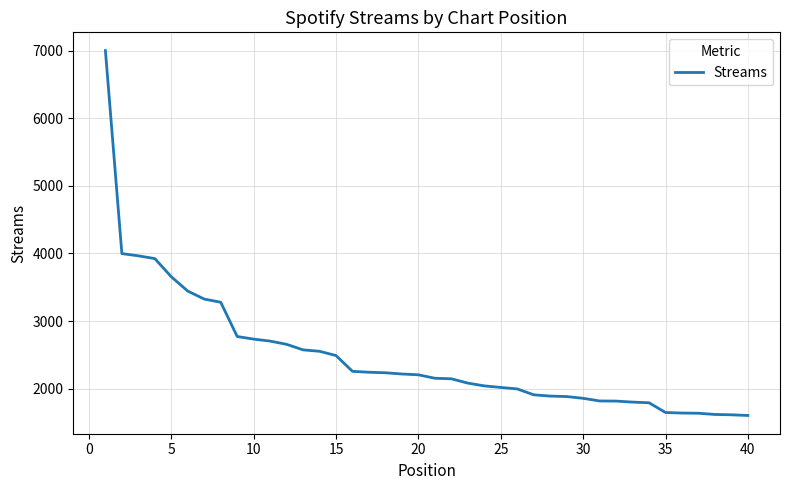

What is the greatest value displayed?

7003